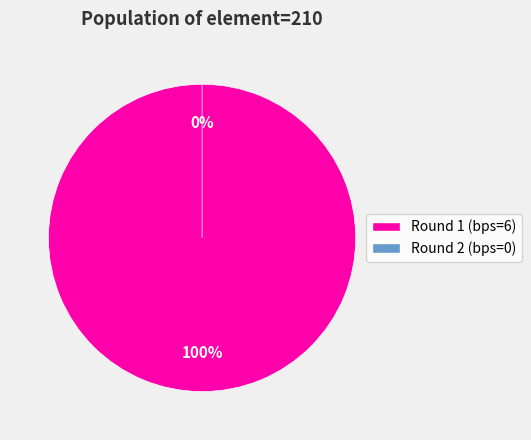

Is it true that bps=6 is 94% of the pie?

False